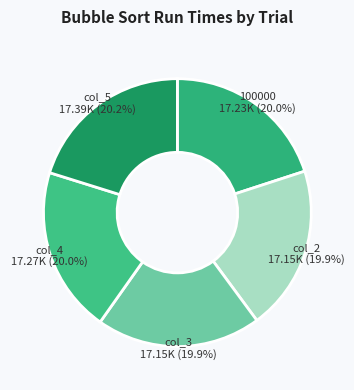

Is there a majority slice in this chart?

No